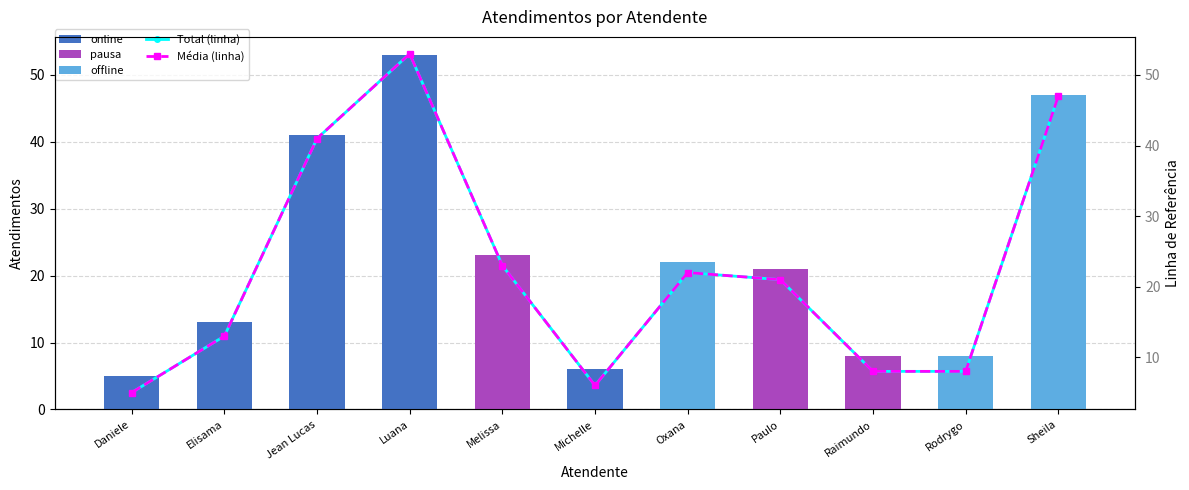

Rank the categories by Total (linha) value from highest to lowest.

Luana, Sheila, Jean Lucas, Melissa, Oxana, Paulo, Elisama, Raimundo, Rodrygo, Michelle, Daniele